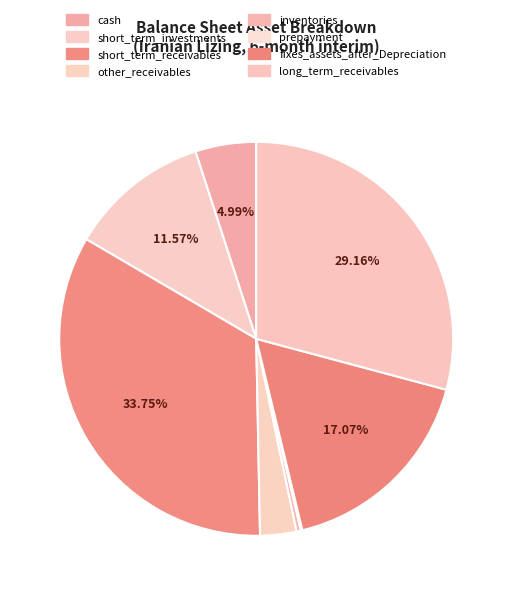

What is the total percentage of long_term_receivables and cash?

34.2%